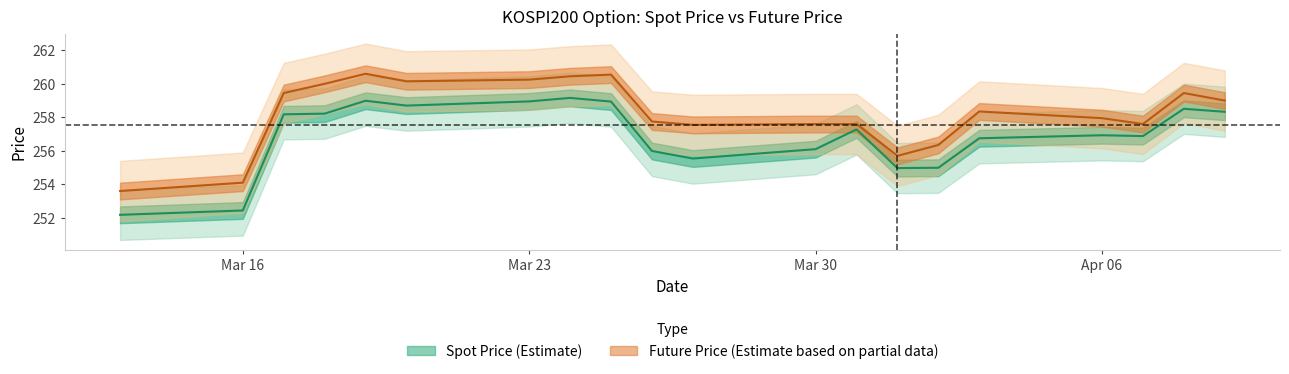

Reading right to left, transcribe all the data shown in this chart.

SPOT_PRICE: 258.3	258.5	256.9	256.9	256.8	255.0	255.0	257.3	256.1	255.5	256.0	258.9	259.2	258.9	258.7	259.0	258.2	258.2	252.4	252.2
FUTURE_PRICE: 259.0	259.4	257.6	257.9	258.4	256.4	255.7	257.6	257.6	257.6	257.8	260.6	260.4	260.2	260.1	260.6	260.0	259.4	254.1	253.6